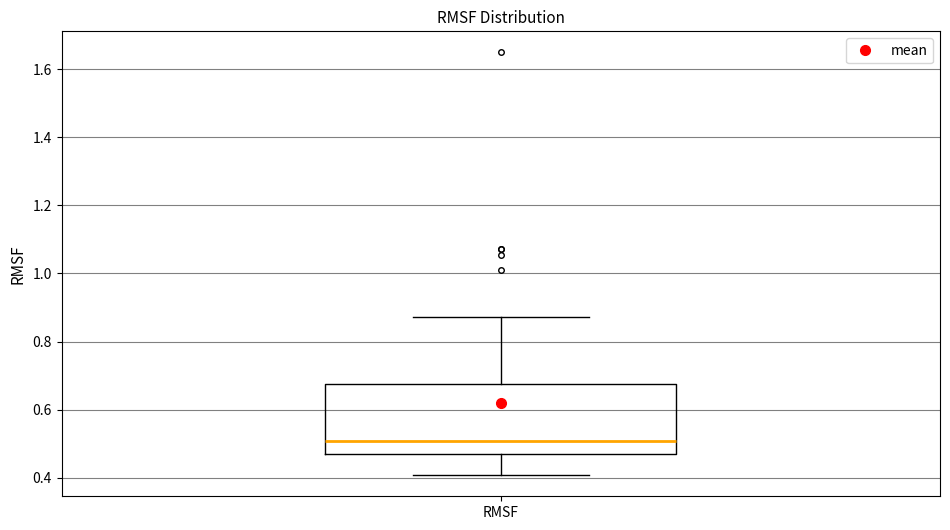

Transcribe this box plot: give where the median line is, the range the box spans, and where the two whiskers end, as read against the y-axis. The values are not printed on the chart, so give them approximately, as read against the axis.

median 0.50, box 0.46 to 0.68, whiskers 0.40 to 0.88